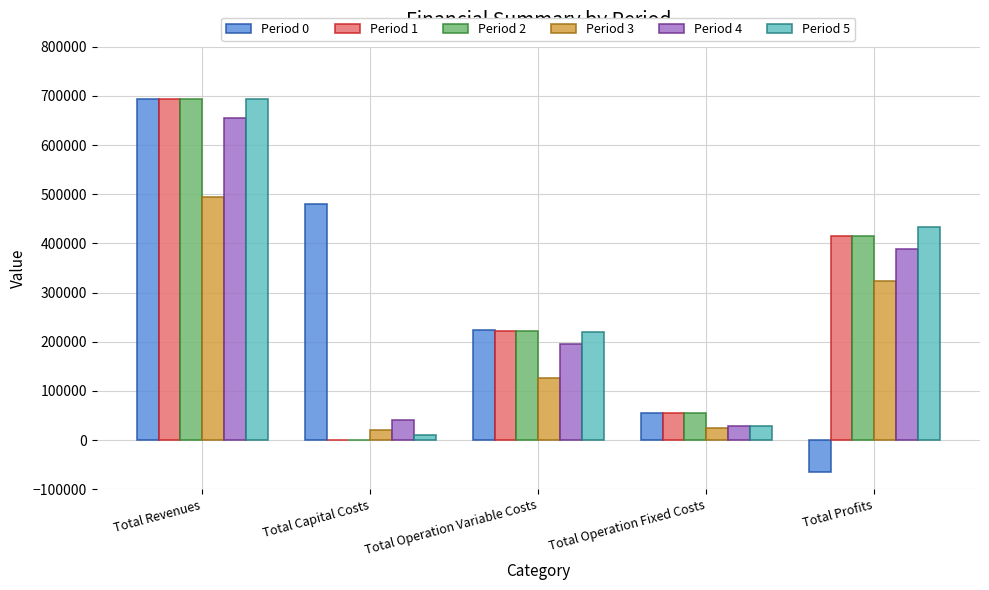

Between Total Operation Variable Costs and Total Profits, which series saw the biggest shift?

Period 0